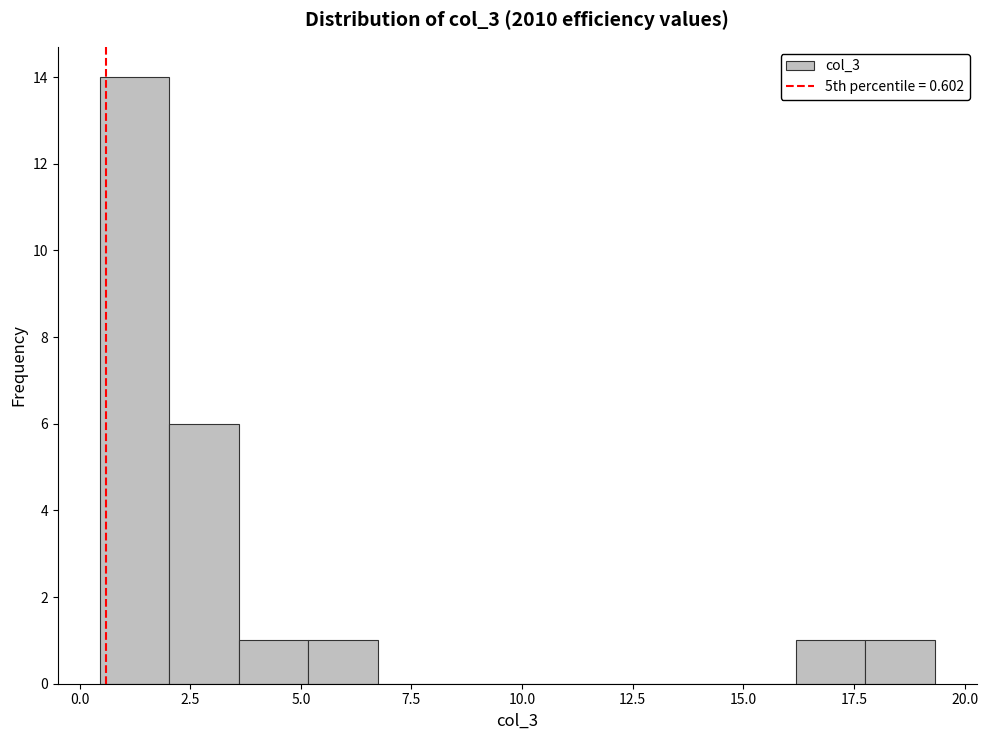

Around what value on the x-axis is the tallest bar? Give the approximate position of its centre, as read against the axis.

1.0